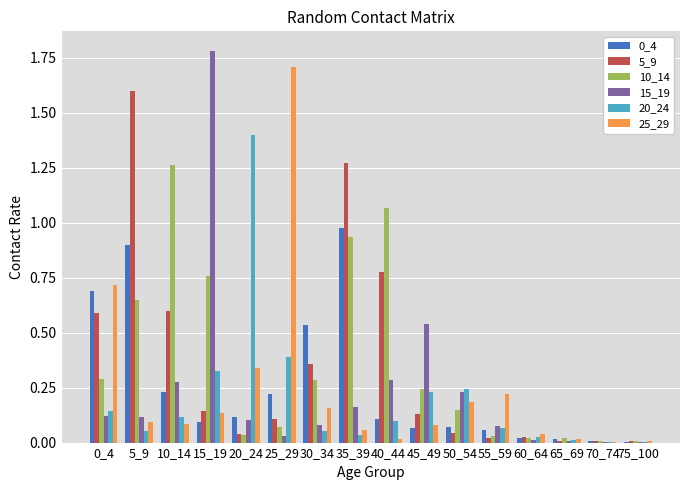

Which series has the widest spread of values?

15_19